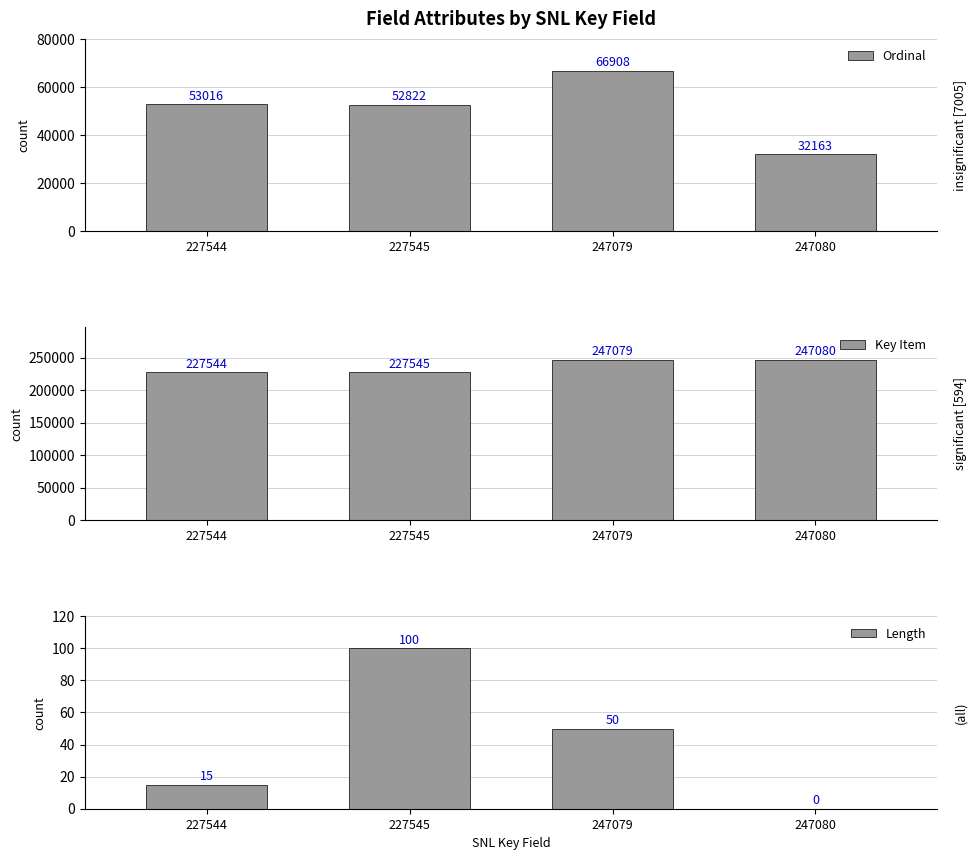

How many groups of bars are there?

4